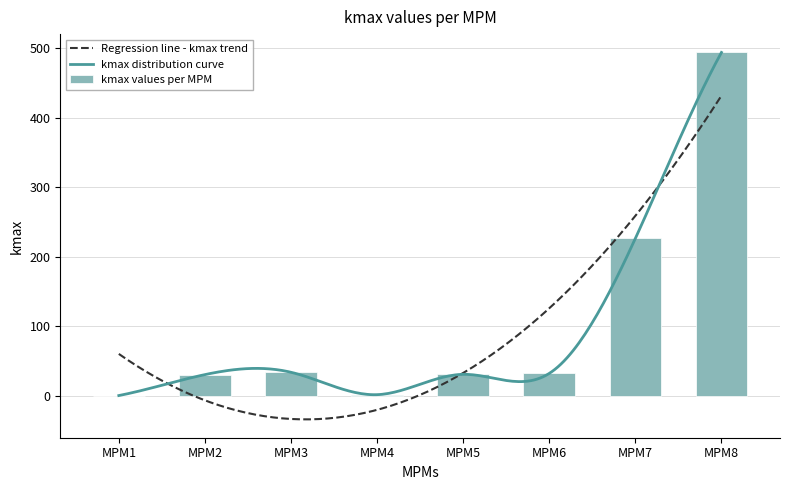

What is the difference between the second highest and minimum values?

226.2